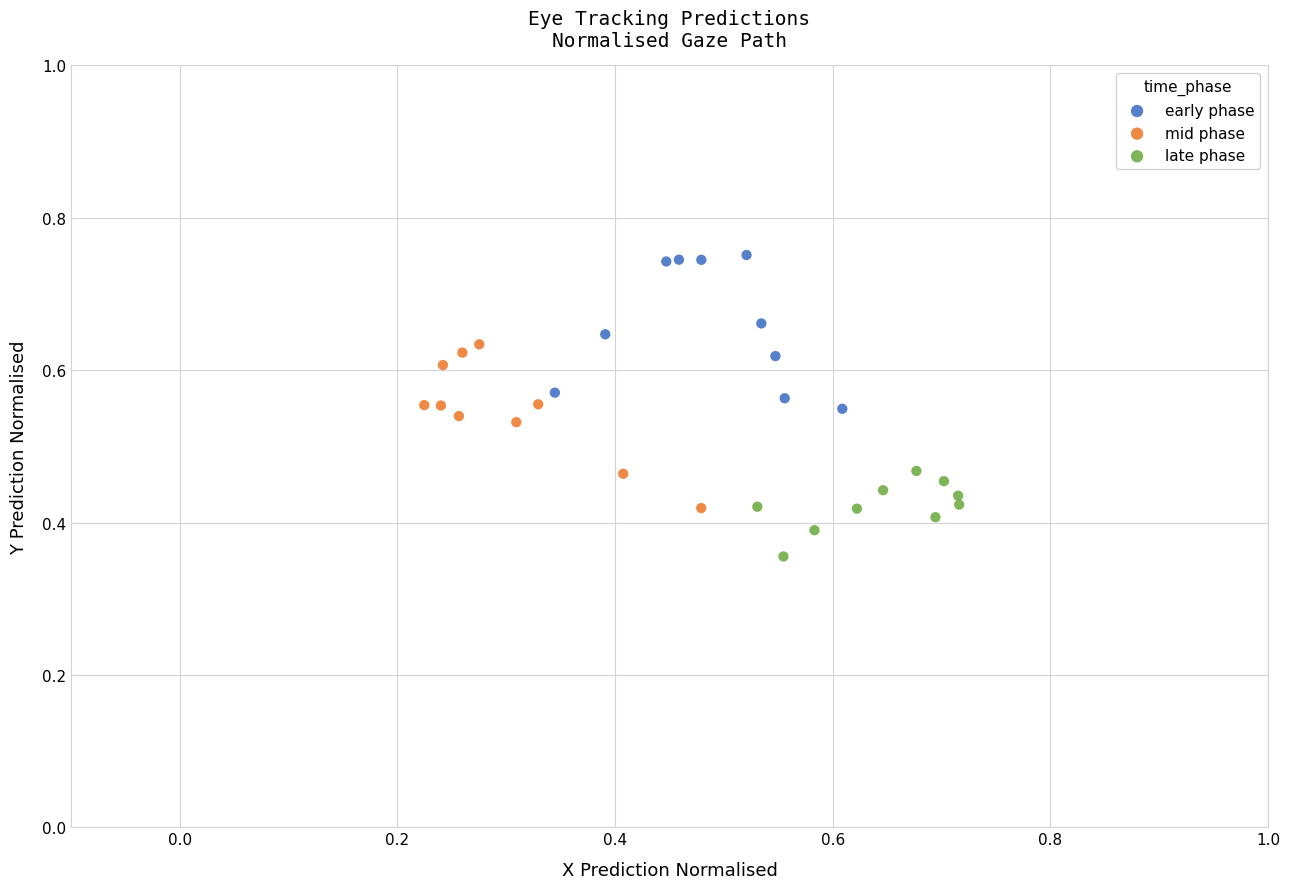

Which series reaches the maximum Y coordinate?

early phase